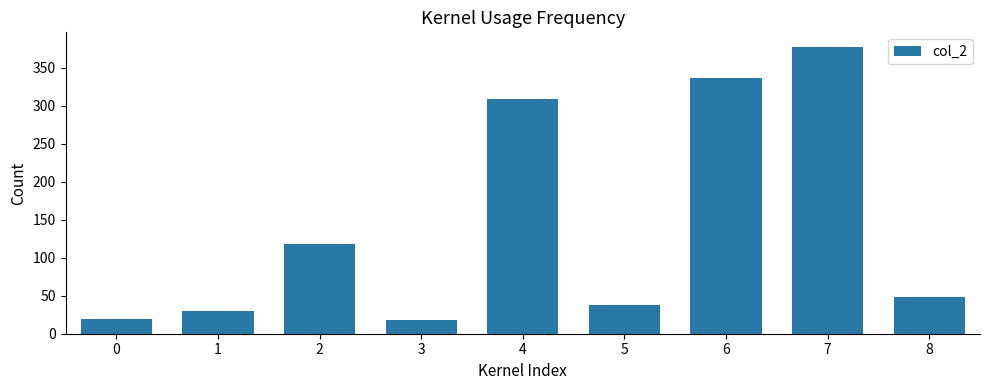

What is the sum of the values at 1 and 8?

78.0